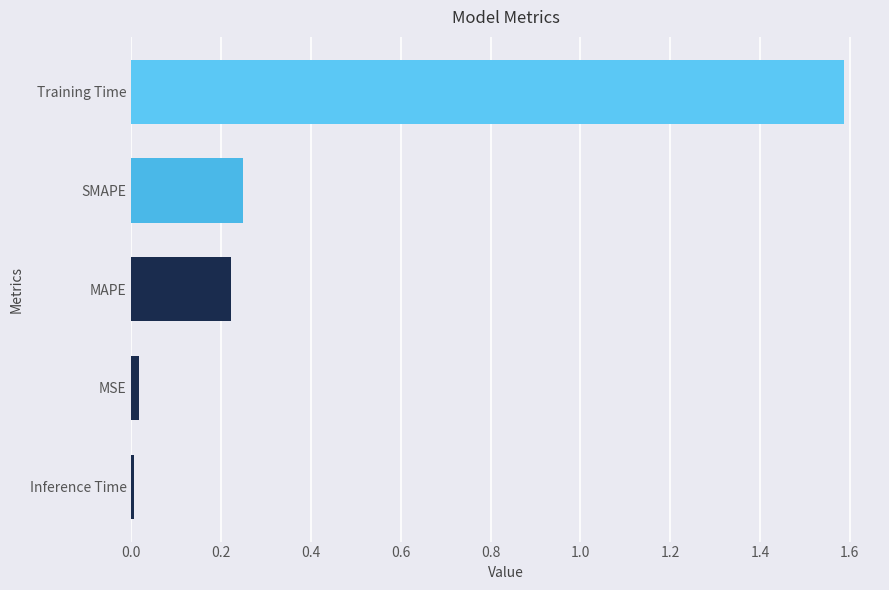

True or false: the data shows 0.1 at MAPE.

False